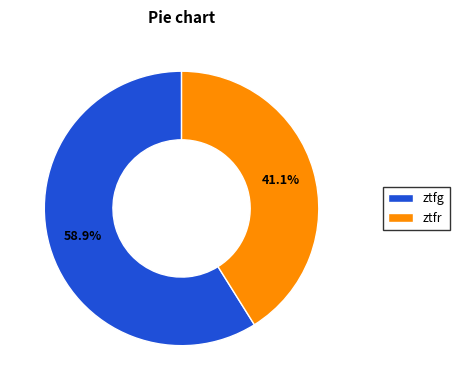

What percentage do ztfr and ztfg together represent?

100.0%